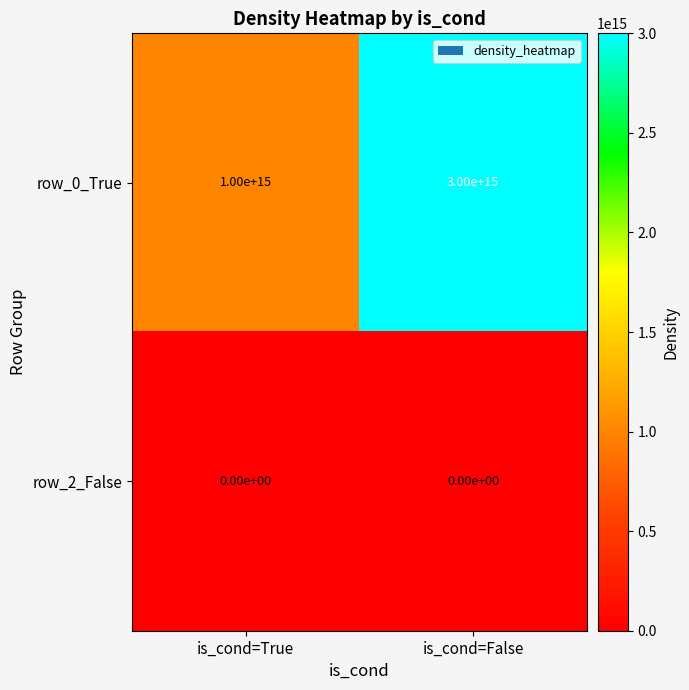

At which label does row_0_True reach its minimum?

is_cond=True